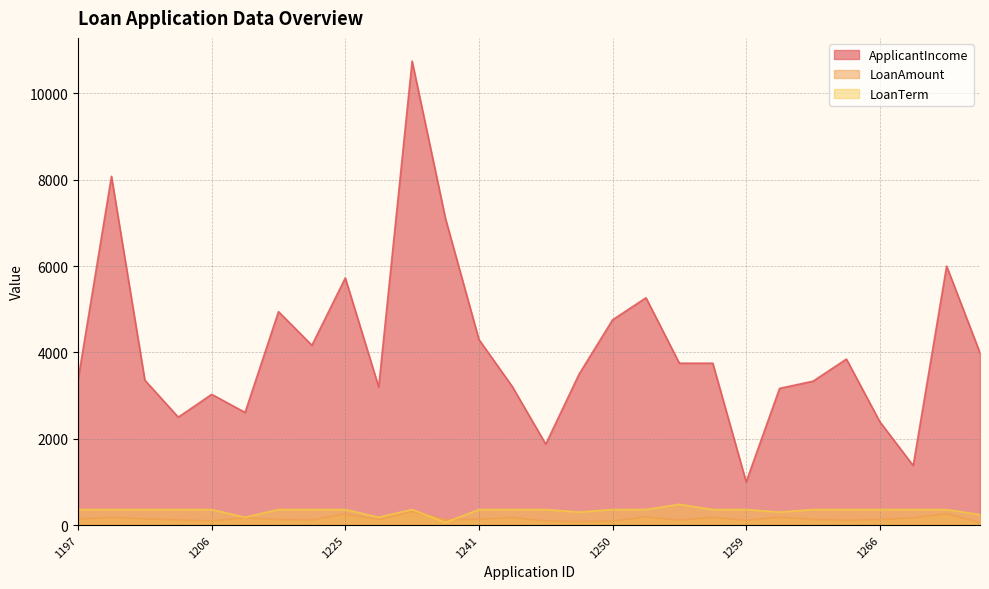

What is the average value of the ApplicantIncome series?

4084